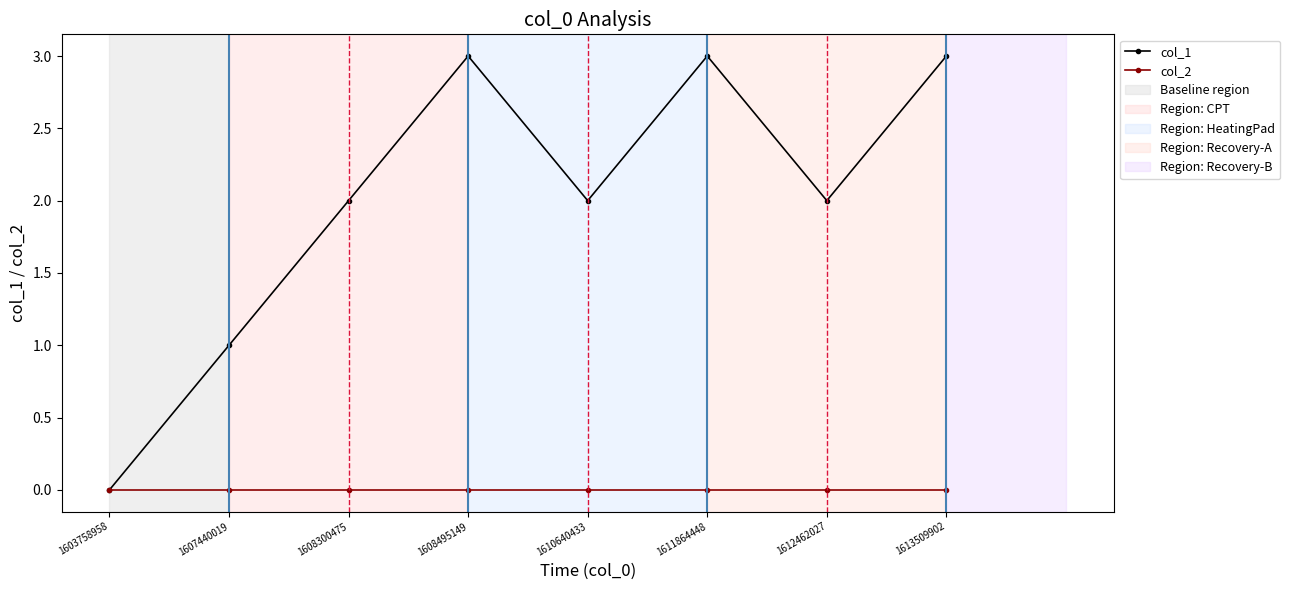

What is the greatest value displayed?

3